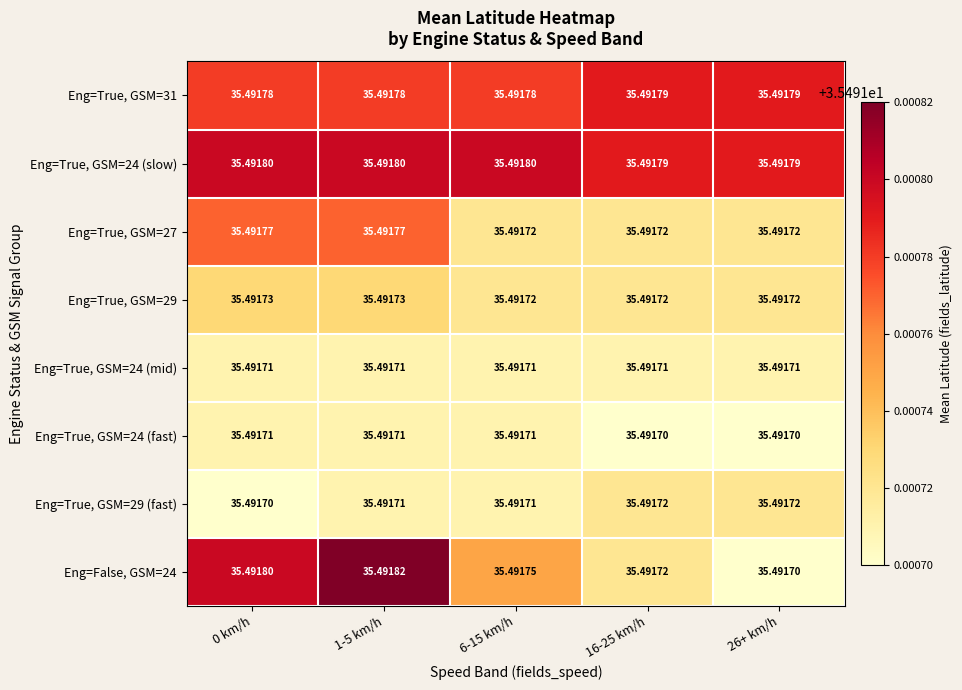

What is the minimum value shown in the chart?

35.5